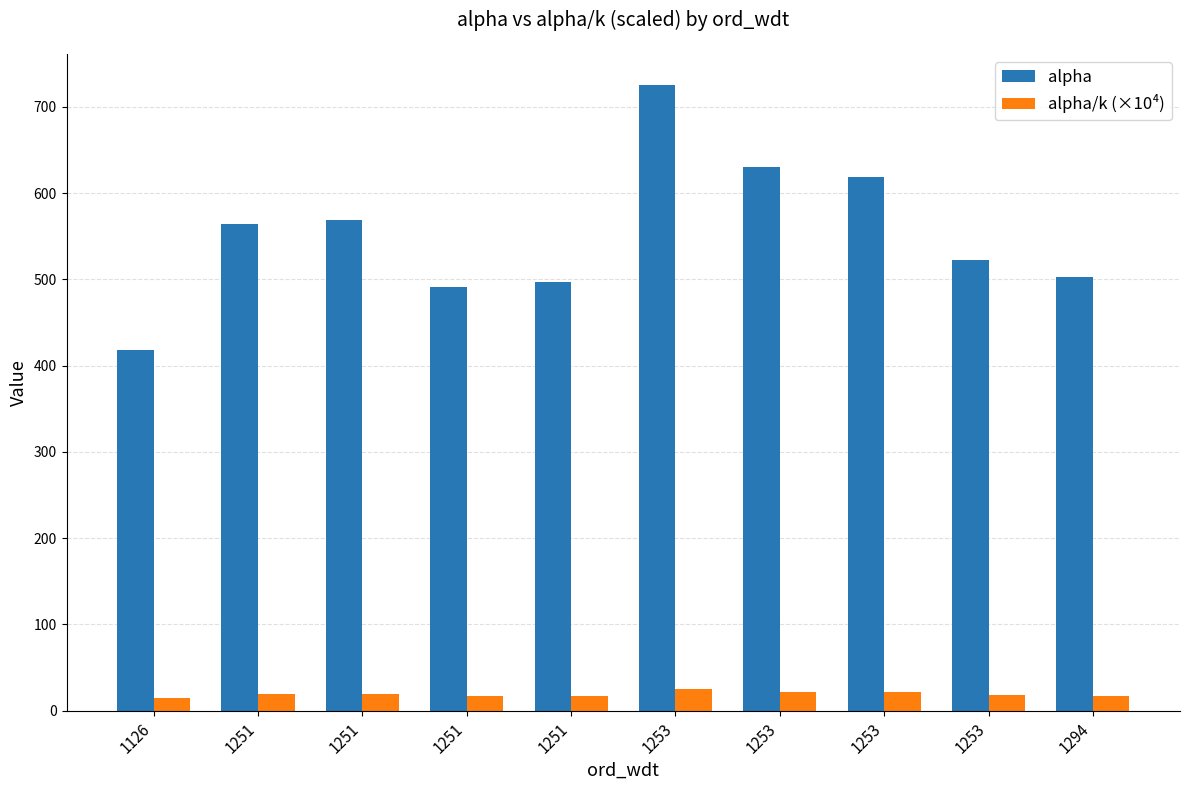

How many groups of bars are there?

10